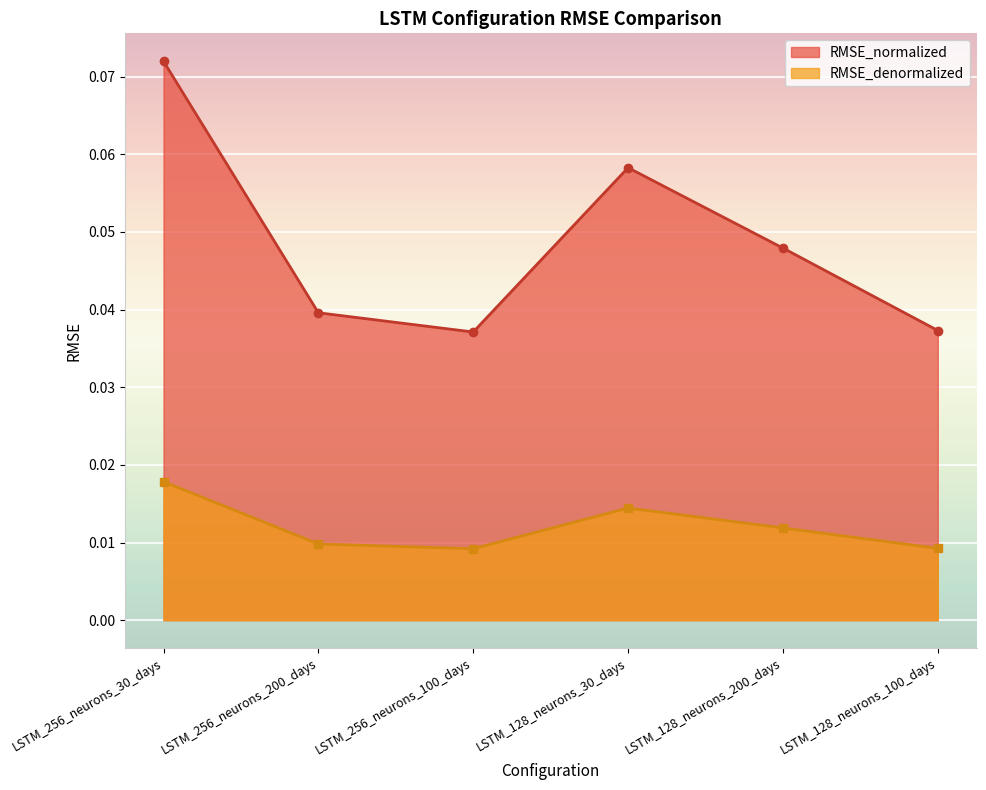

Which series has the largest range (max minus min)?

RMSE_normalized